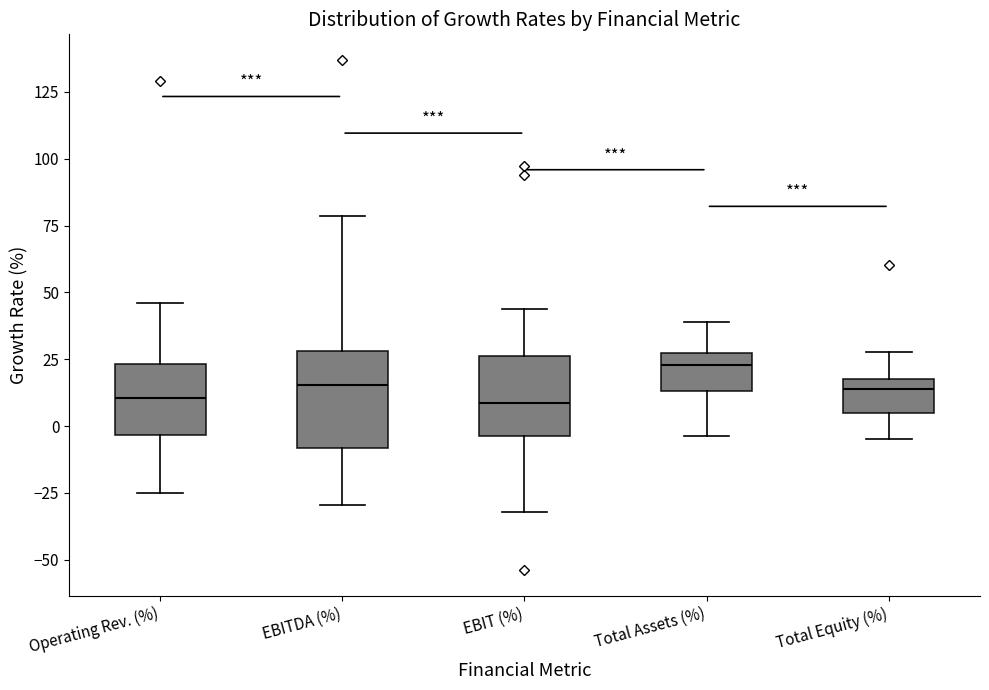

Comparing the boxes themselves (not the whiskers), which one is the tallest?

EBITDA (%)